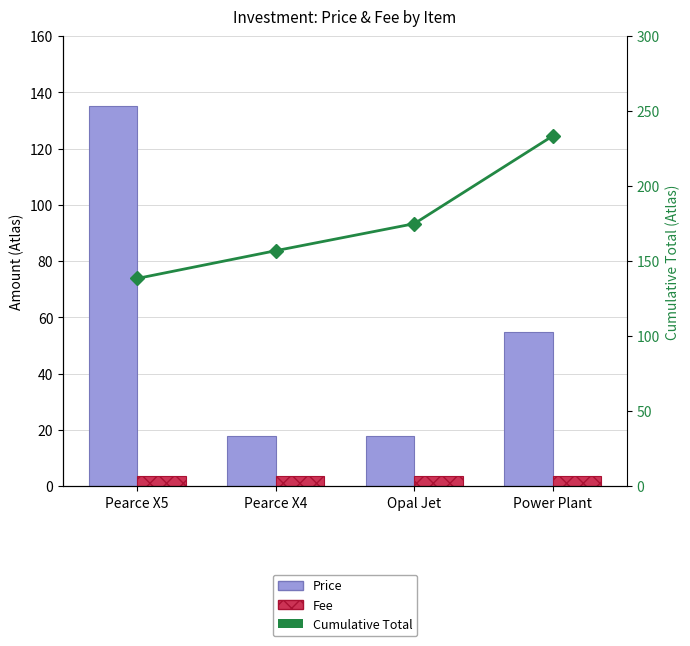

What is the label of the 2nd bar from the right?

Opal Jet